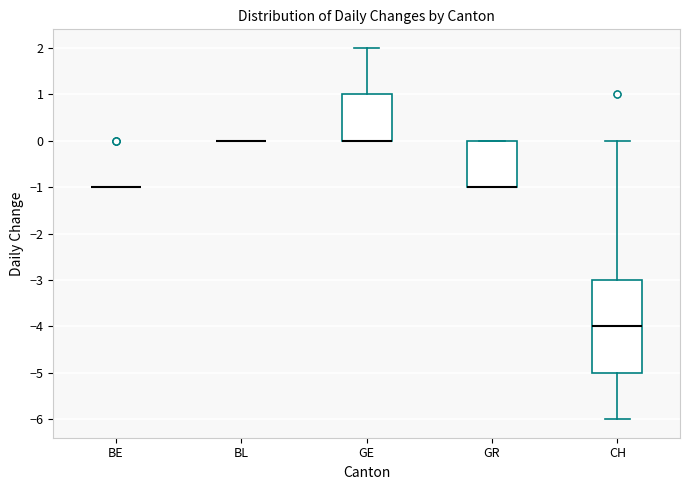

Where does the median line of the box for CH sit on the y-axis? The values are not printed on the chart, so give them approximately, as read against the axis.

-4